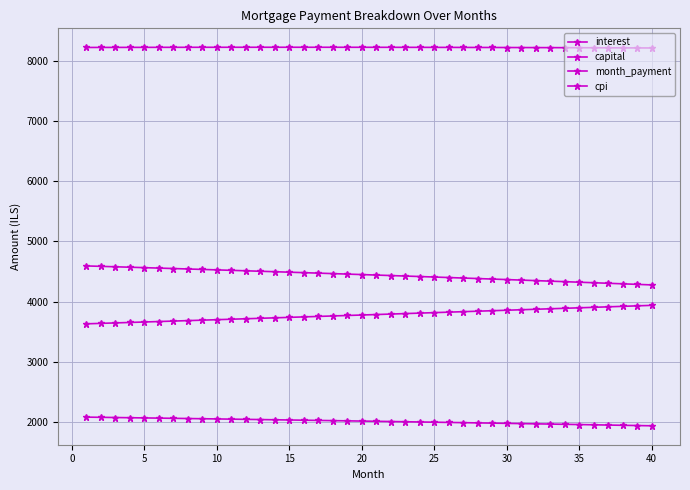

What is the sum of all cpi values?

80442.0